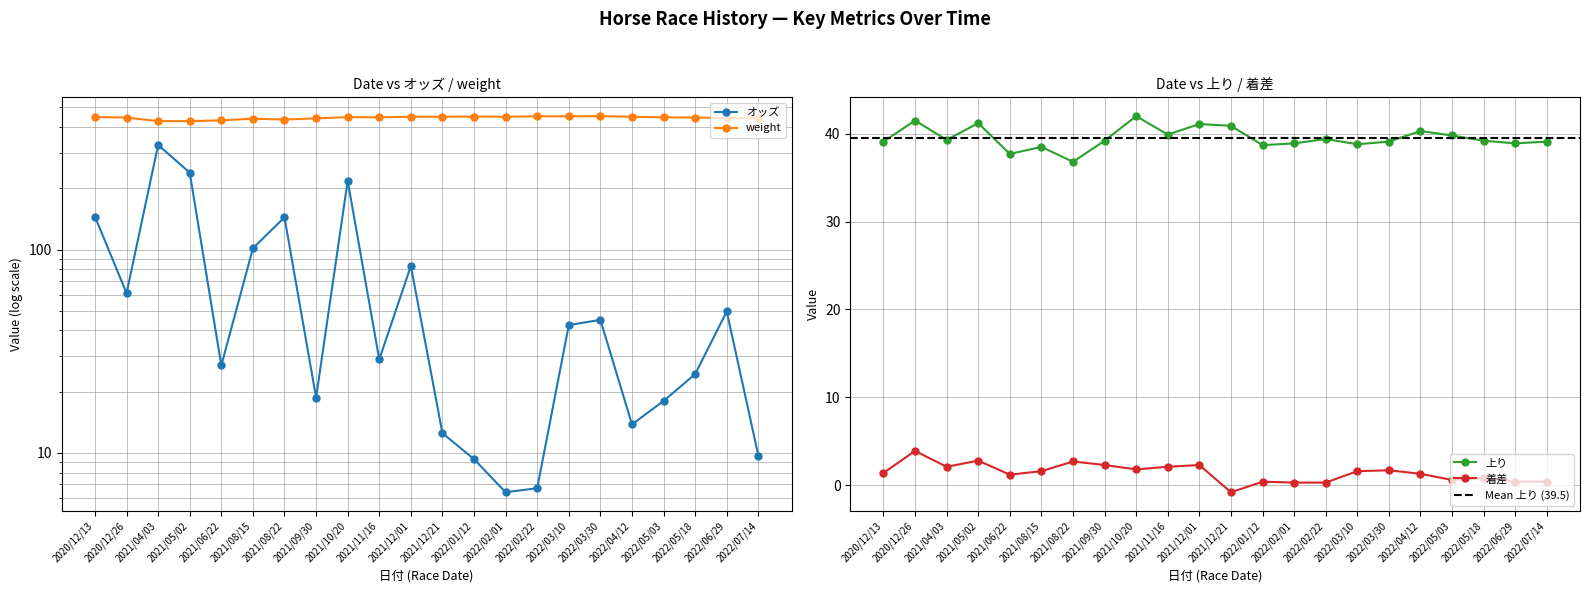

Is it true that 着差 equals 1.4 at 2020/12/13?

True